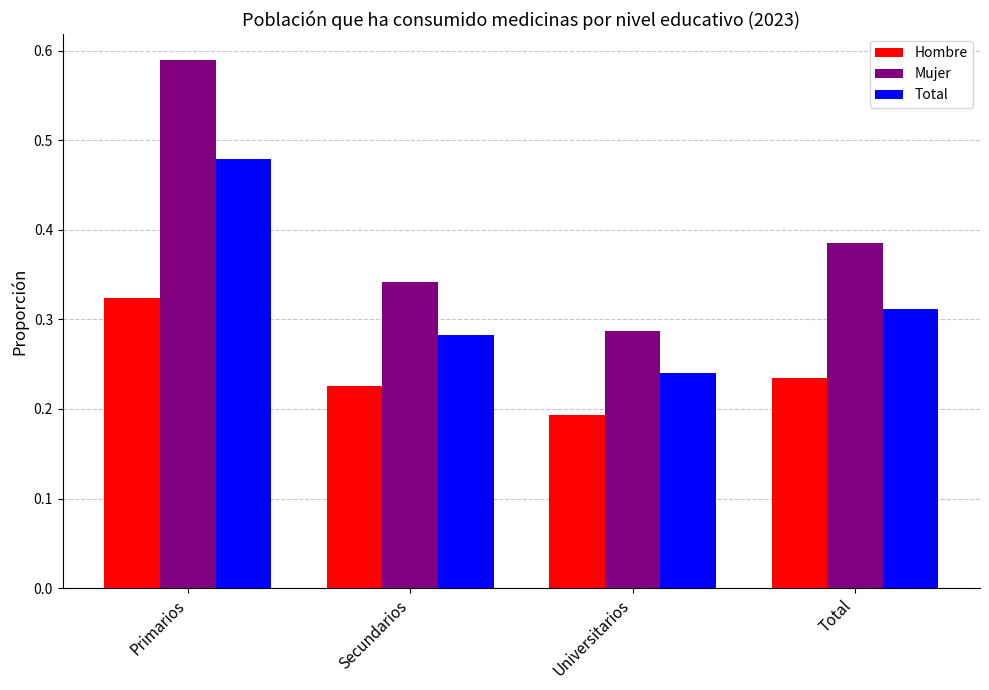

The Total series shows 0.2 at Total. True or false?

False